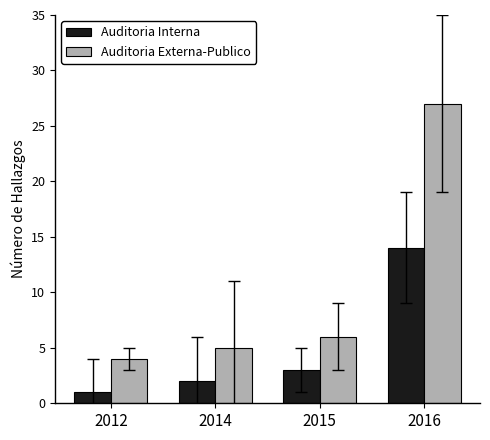

What is the average value of the Auditoria Interna series?

5